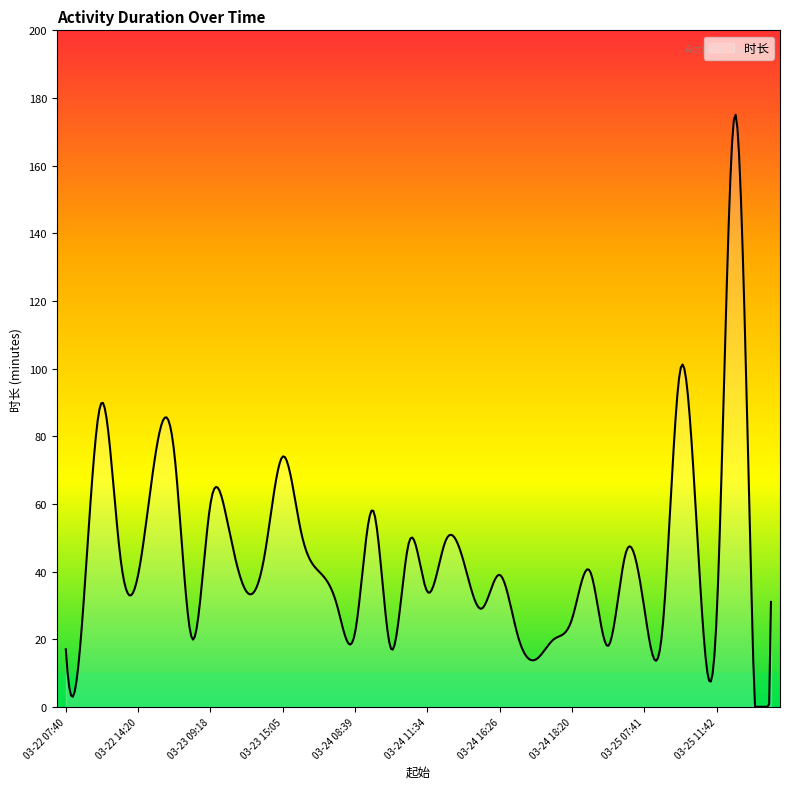

What is the maximum value shown in the chart?

175.0